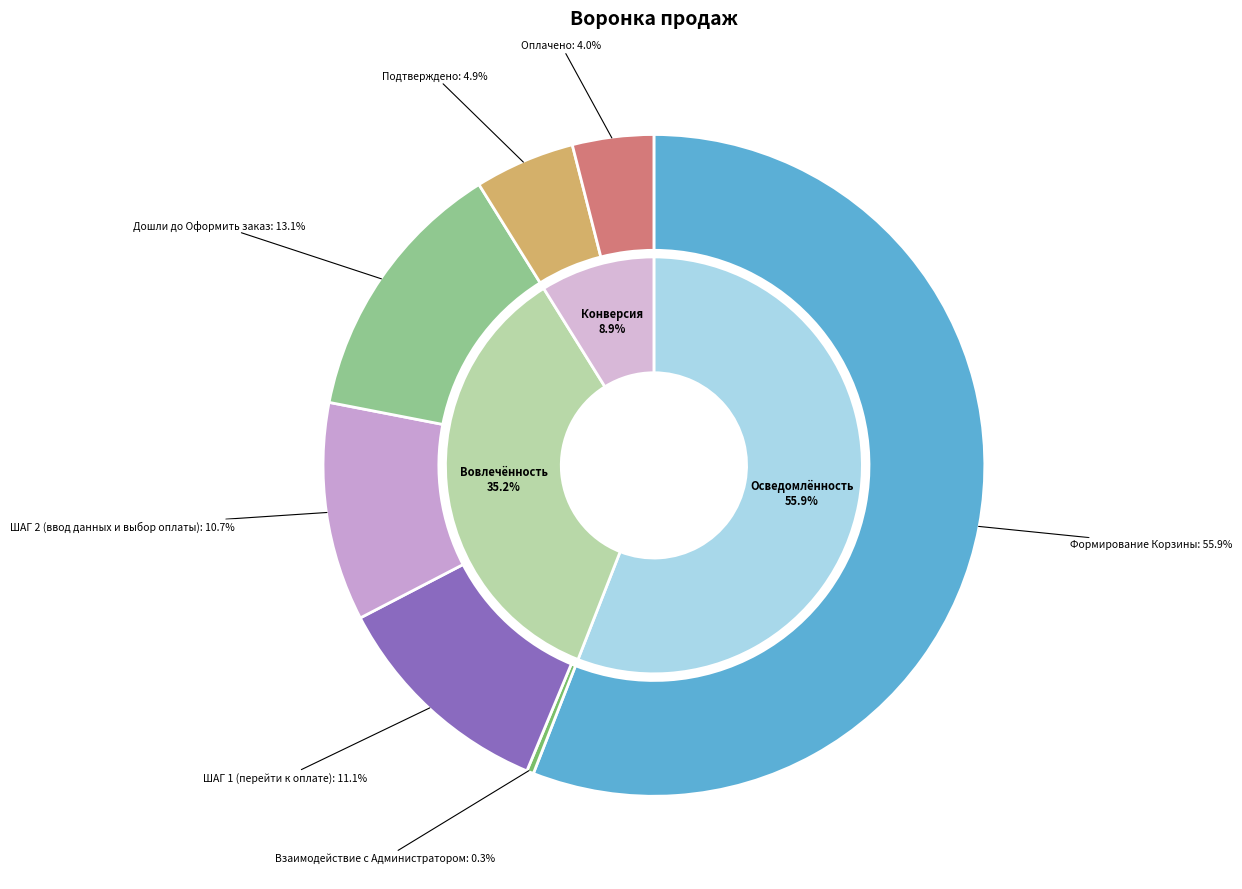

Which slice is the largest?

Формирование Корзины